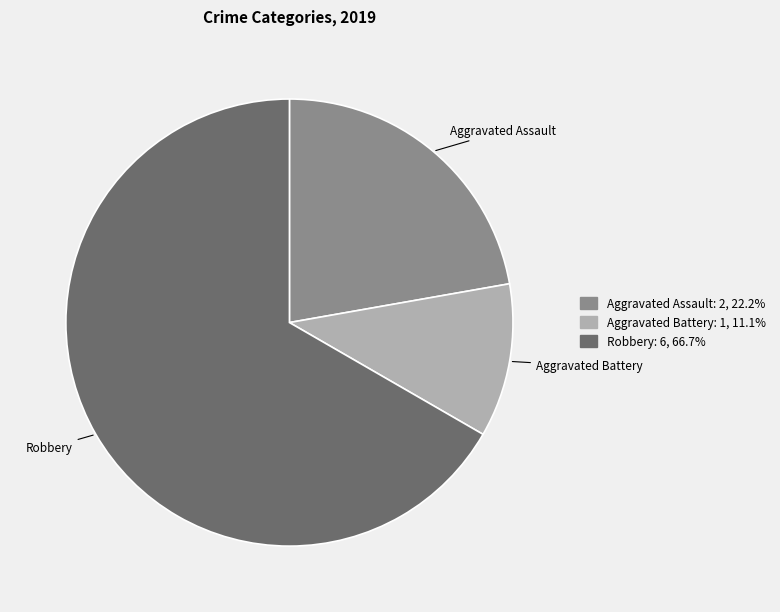

Does any single category account for the majority?

Yes